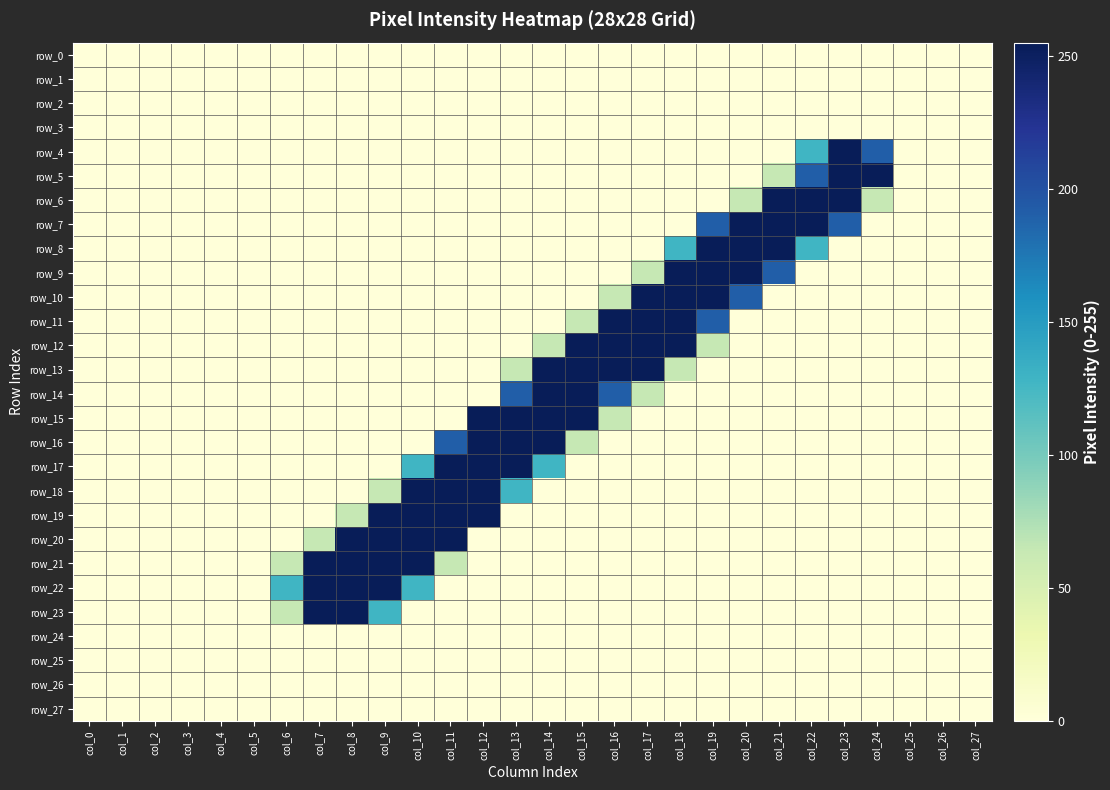

List the series in order of their peak value, highest first.

row_4, row_5, row_6, row_7, row_8, row_9, row_10, row_11, row_12, row_13, row_14, row_15, row_16, row_17, row_18, row_19, row_20, row_21, row_22, row_23, row_0, row_1, row_2, row_3, row_24, row_25, row_26, row_27